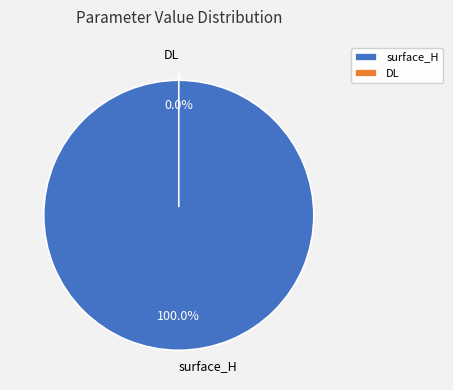

Combined, do surface_H and DL account for over 50%?

Yes